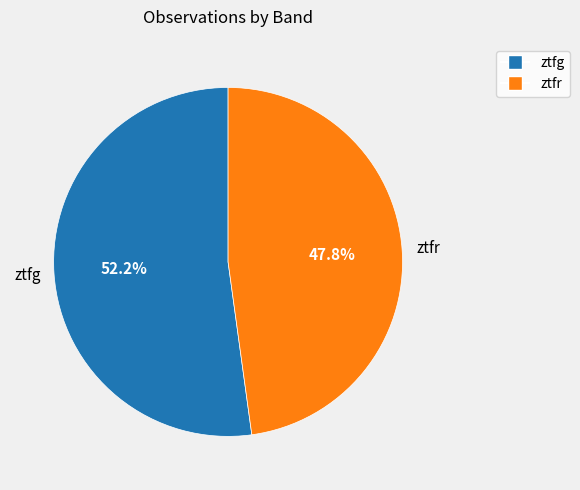

To the nearest percent, what is the difference between the ztfg and ztfr slice percentages?

4%